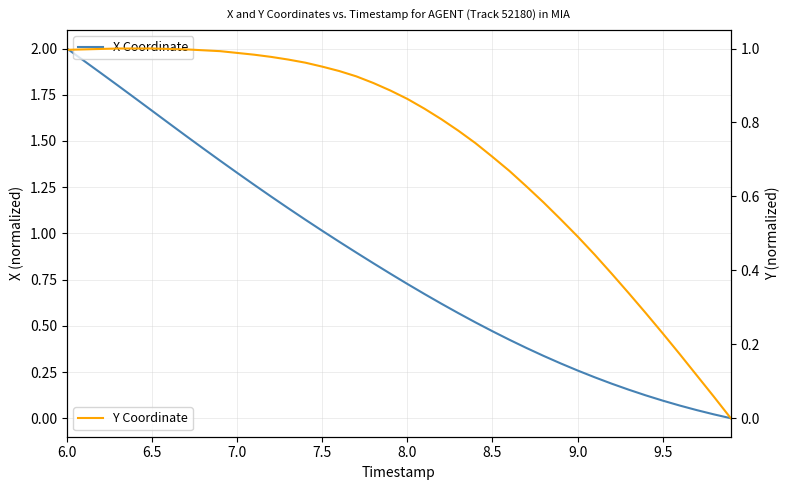

Rank the series by their average value, from lowest to highest.

Y Coordinate, X Coordinate